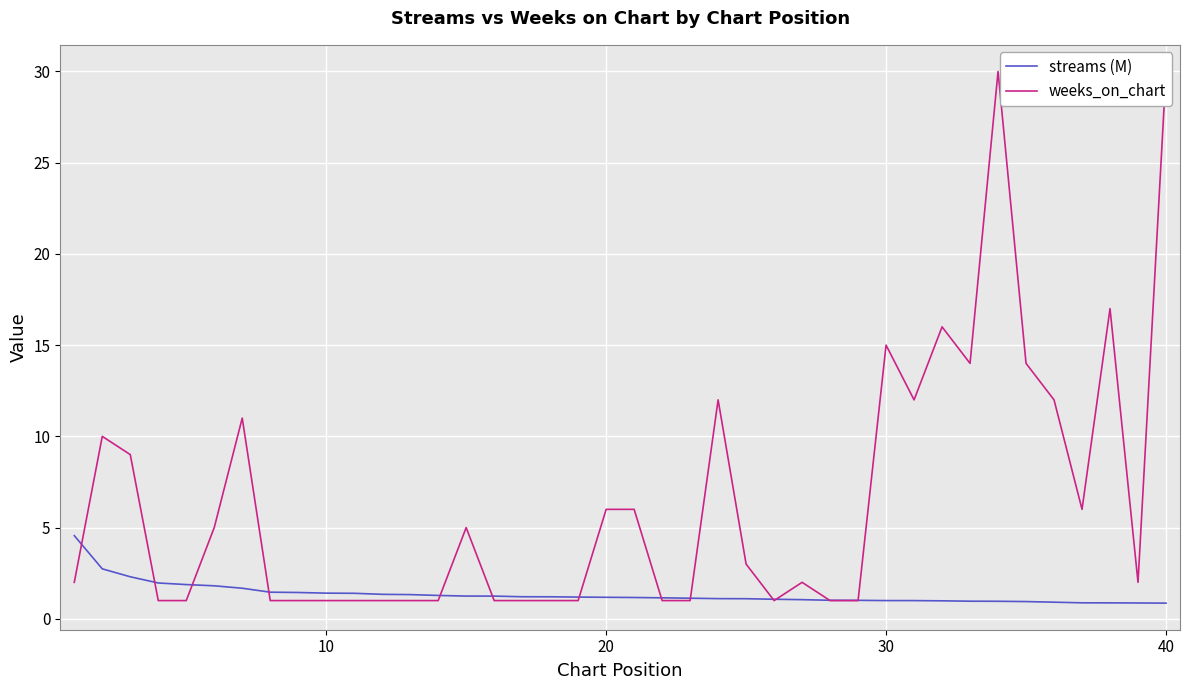

True or false: streams (M) has a value of 0.9 at 40.

True